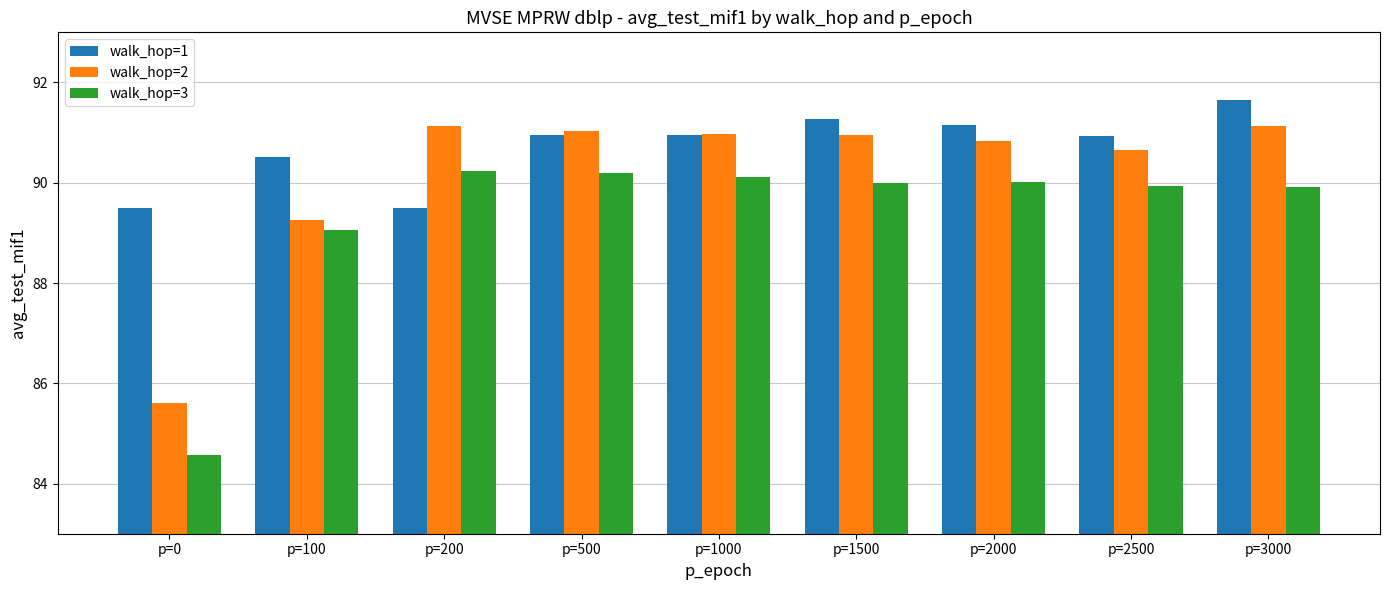

How many series are shown in this chart?

3